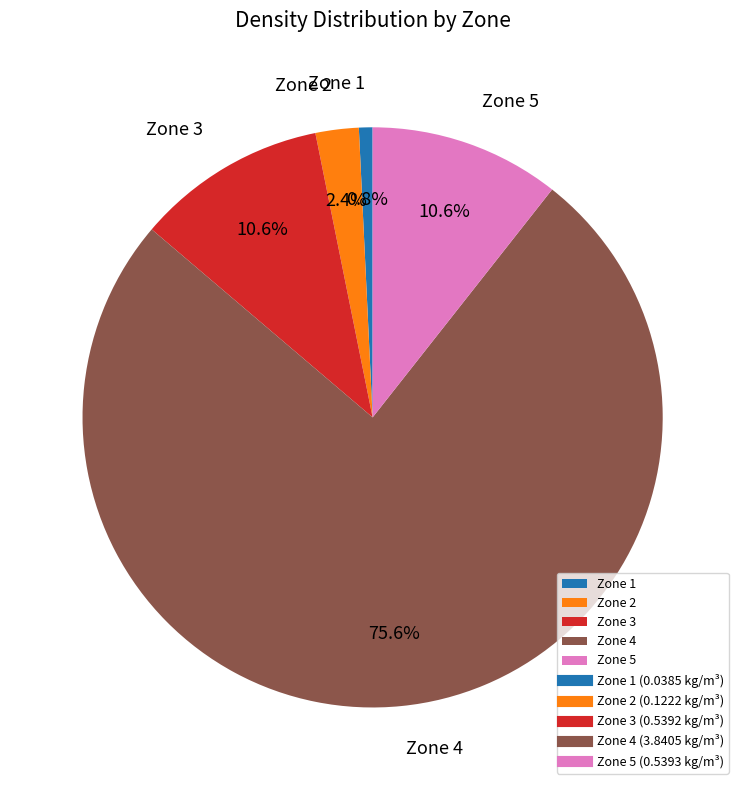

Combined, what portion of the pie is Zone 2 and Zone 1?

3.2%